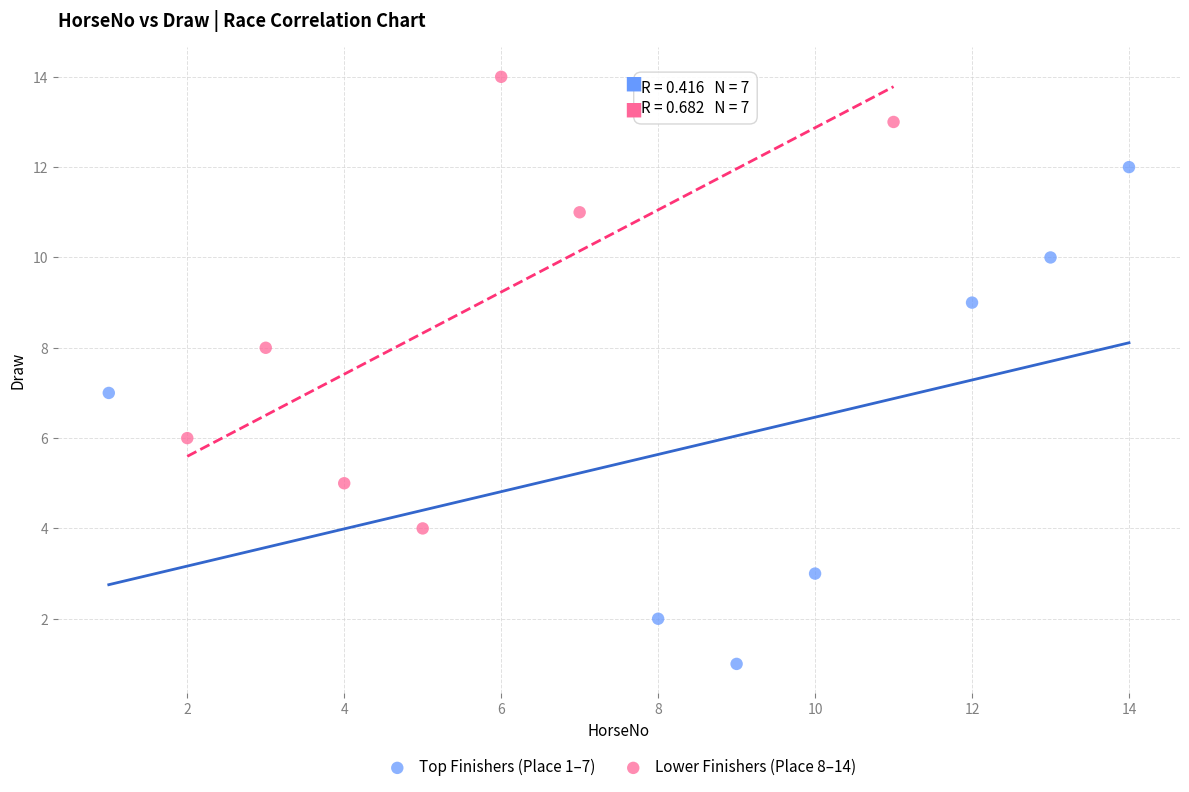

Which series contains the lowest Y value?

Top Finishers (Place 1–7)